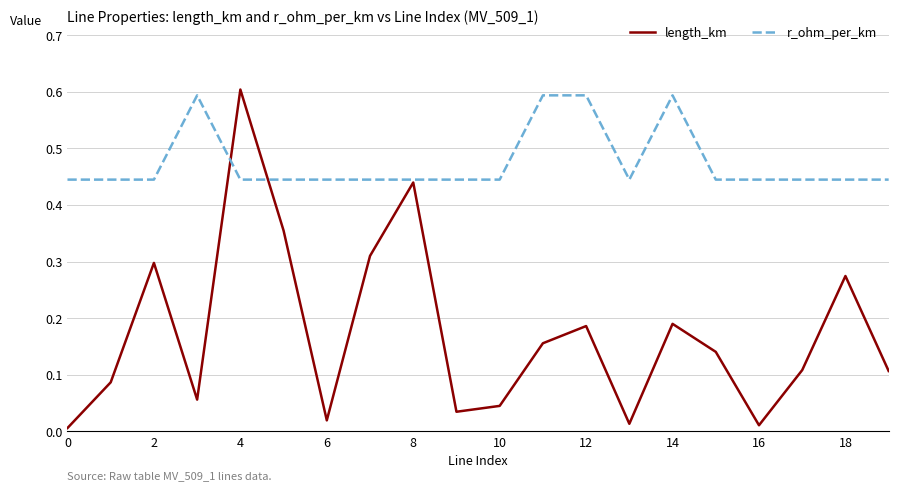

Which series ends up on top after the final intersection of r_ohm_per_km and length_km?

r_ohm_per_km